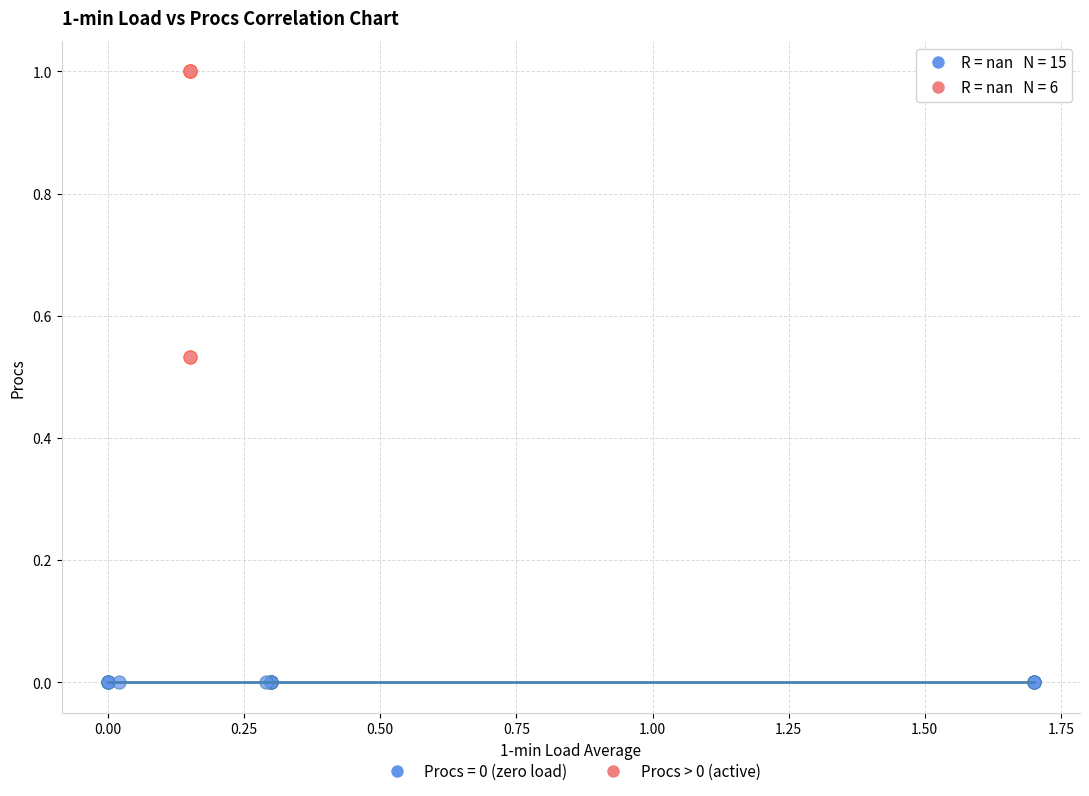

Which series contains the highest Y value?

Procs > 0 (active)